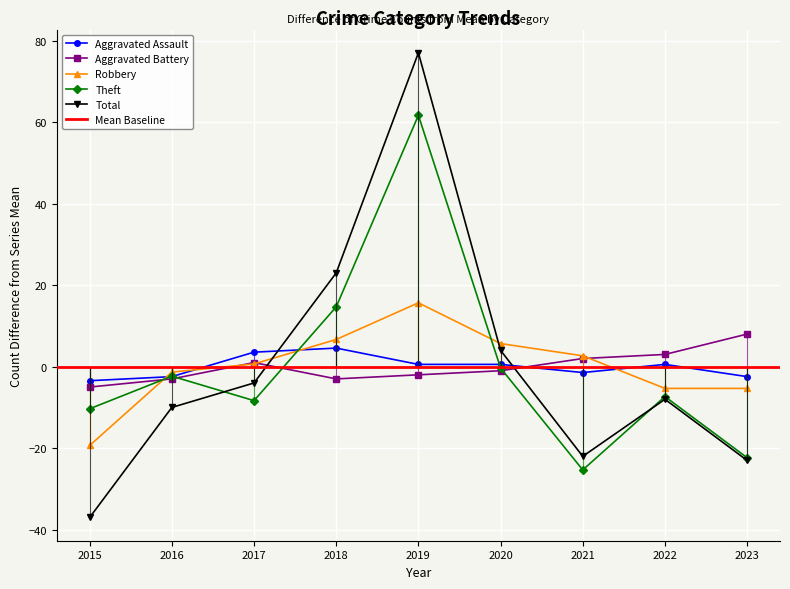

True or false: Theft and Robbery intersect in this chart.

True